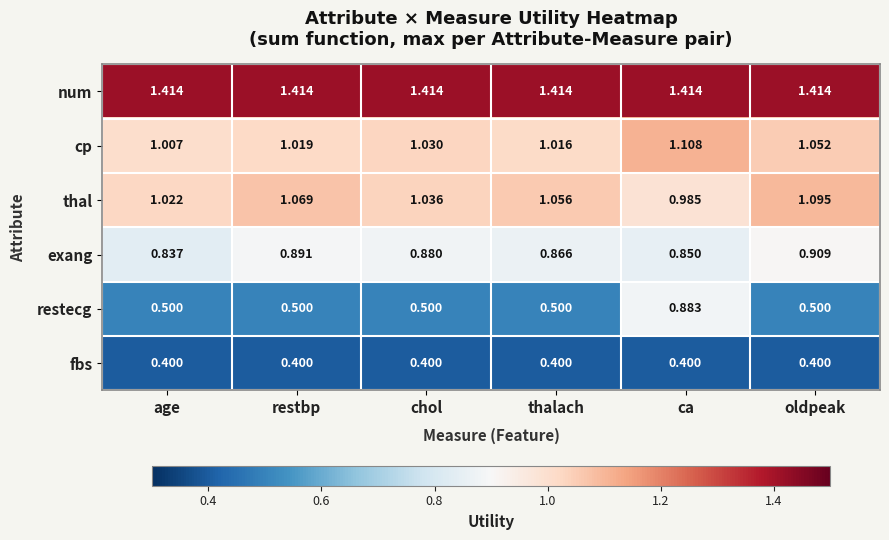

At how many categories does at least one series exceed 0?

6